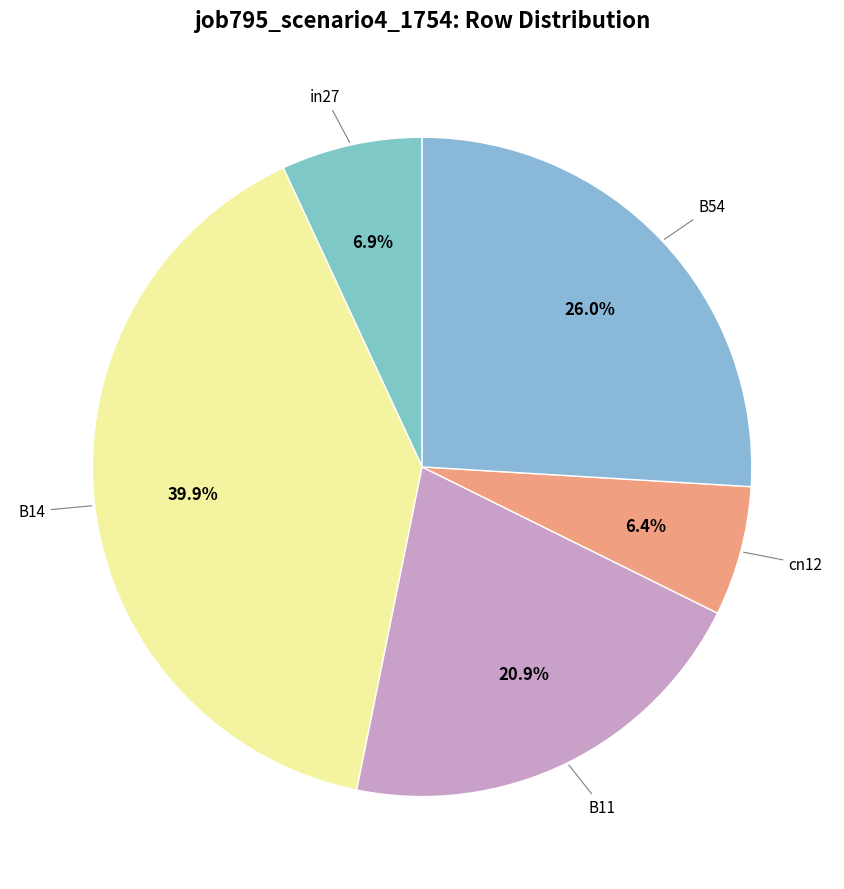

Is there a majority slice in this chart?

No